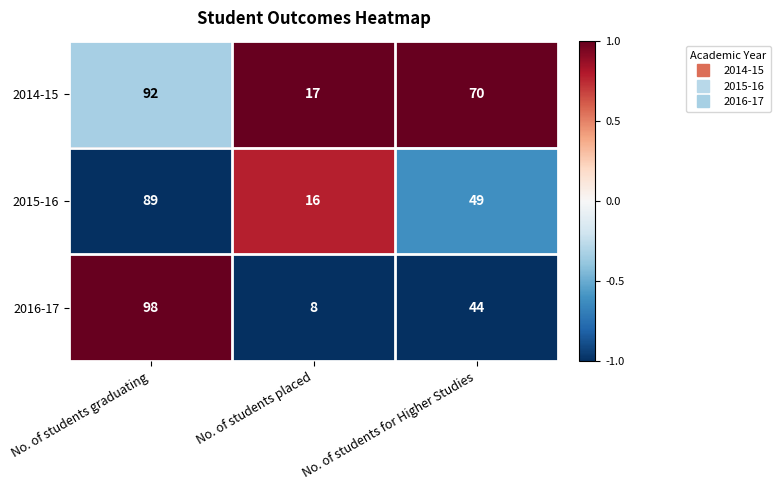

What is the sum of the 2016-17 values at No. of students for Higher Studies and No. of students placed?

52